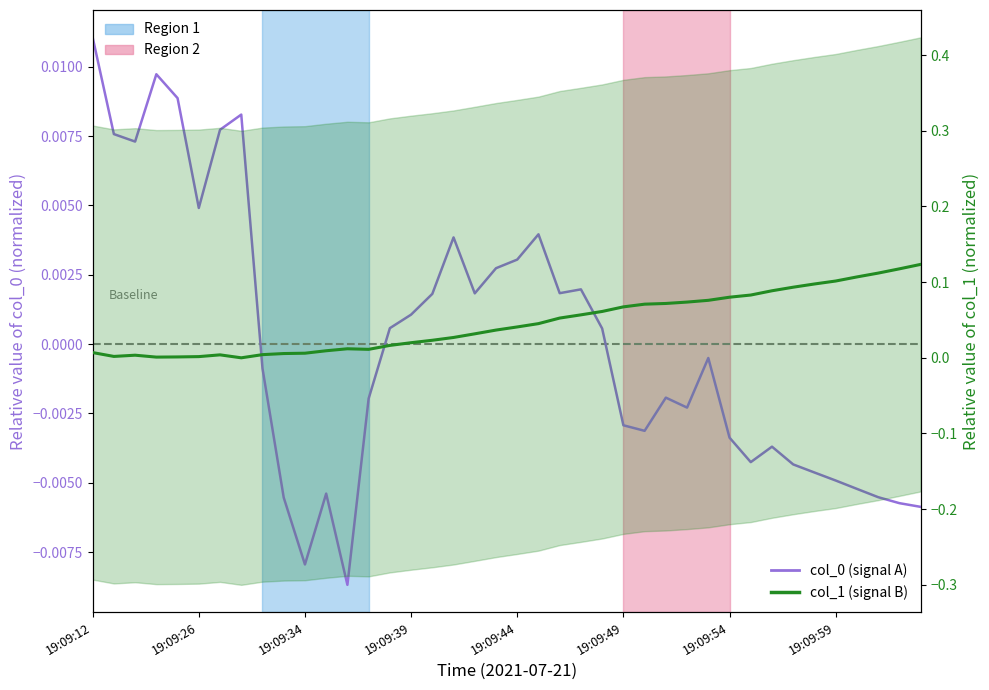

How many lines are shown in the chart?

2